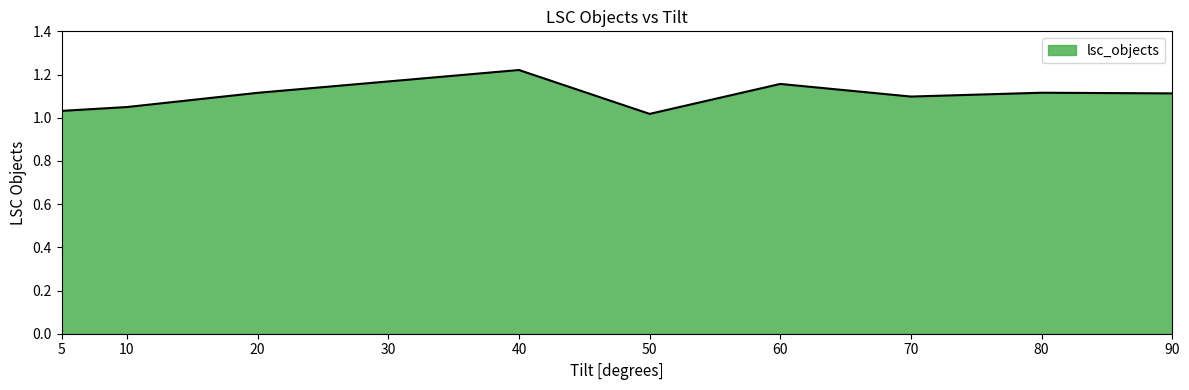

At which label is the value closest to 1?

50